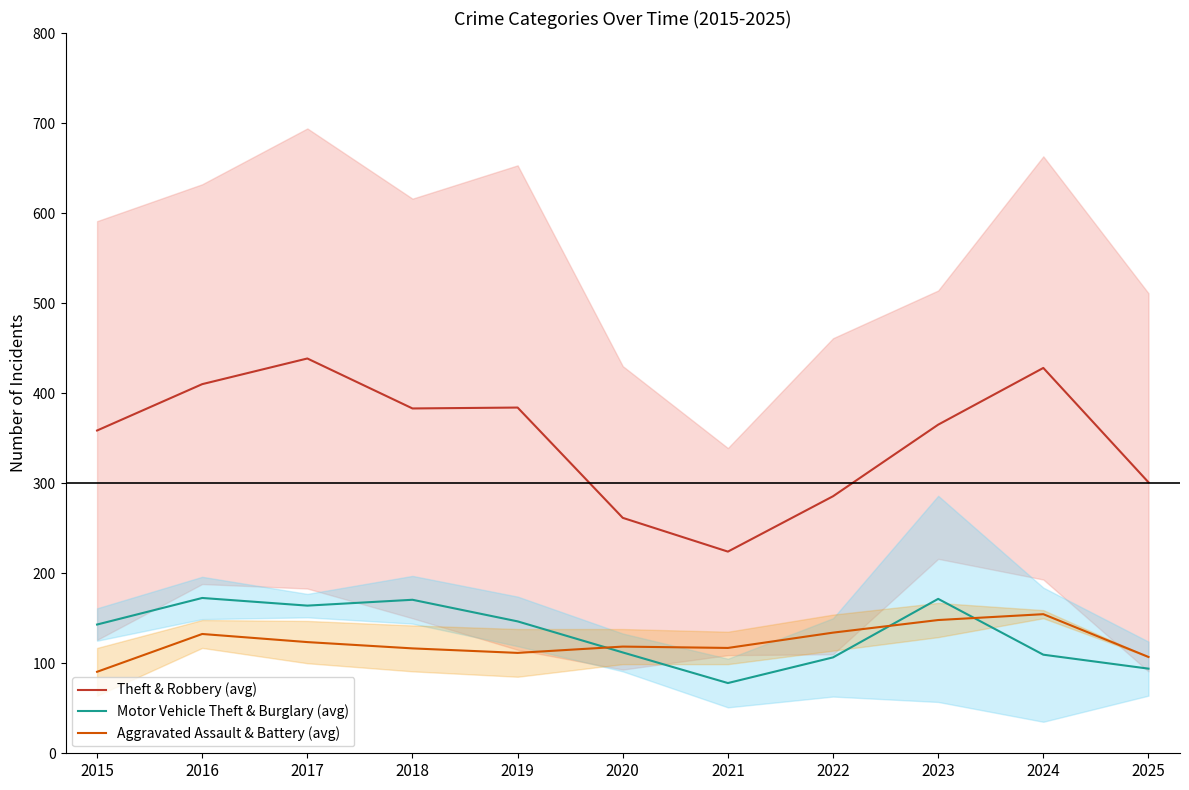

At which label does Theft & Robbery (avg) reach its peak?

2017